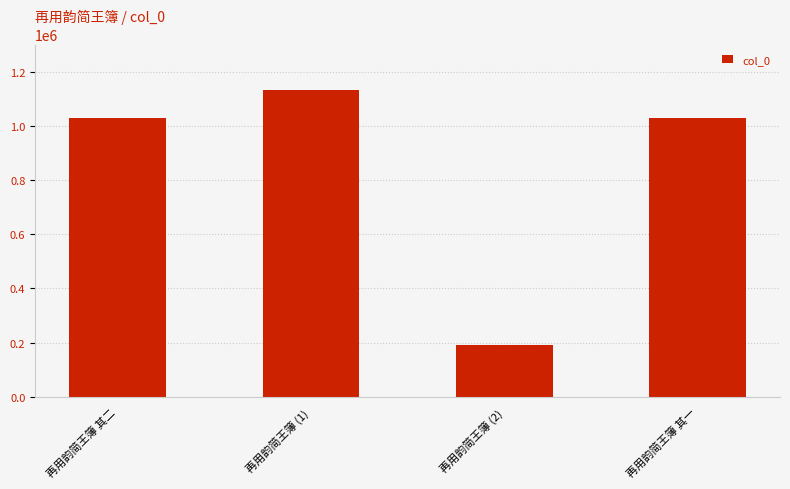

At which category does the chart reach its peak across all series?

再用韵简王簿 (1)